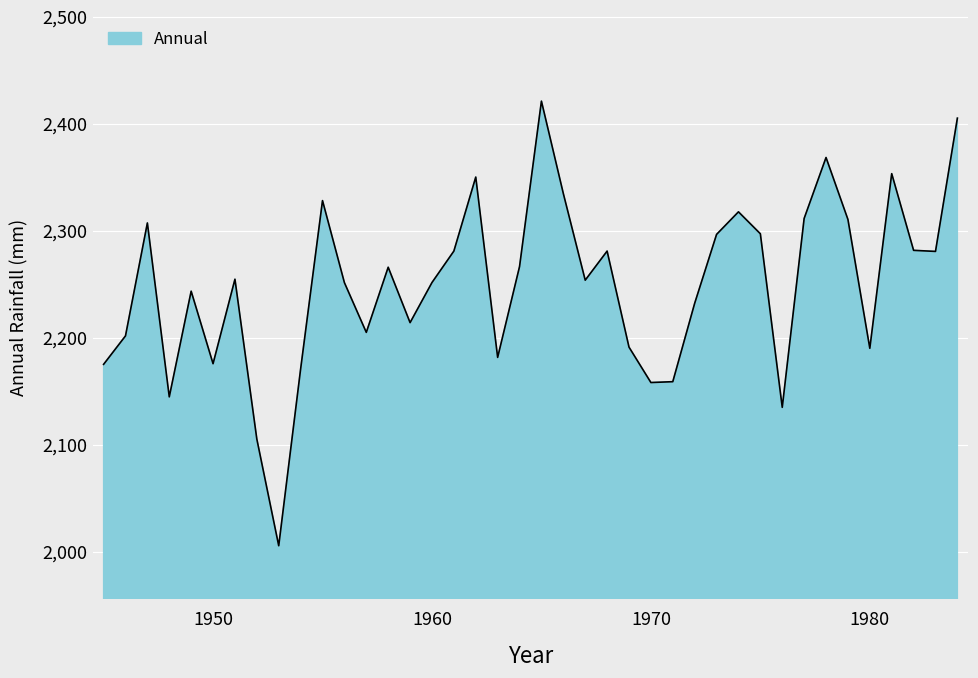

What is the difference between the maximum and minimum values?

415.7